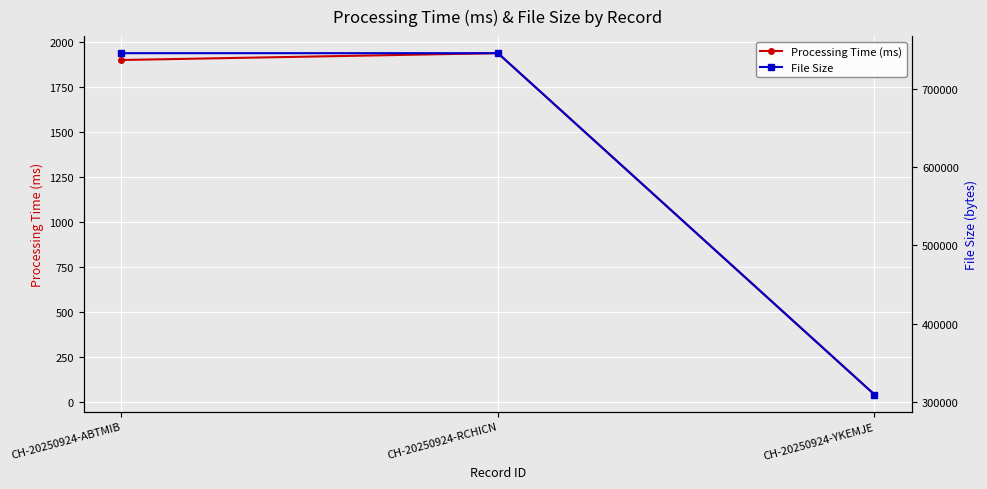

Where does the Processing Time (ms) series first go above 1902?

CH-20250924-RCHICN